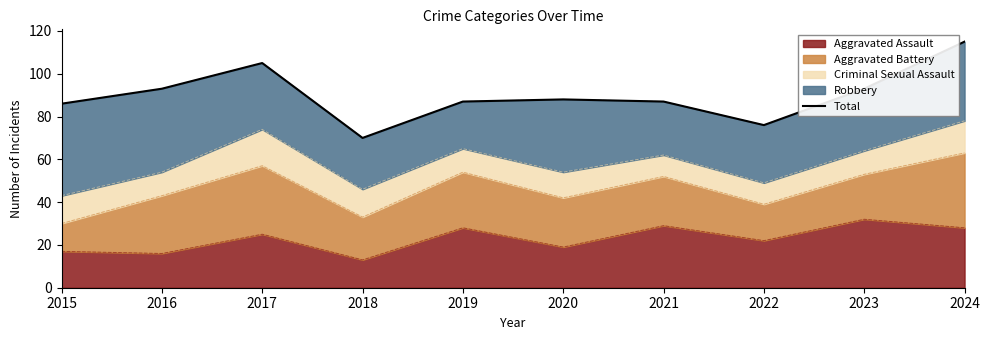

At which label is the value closest to 92?

2016